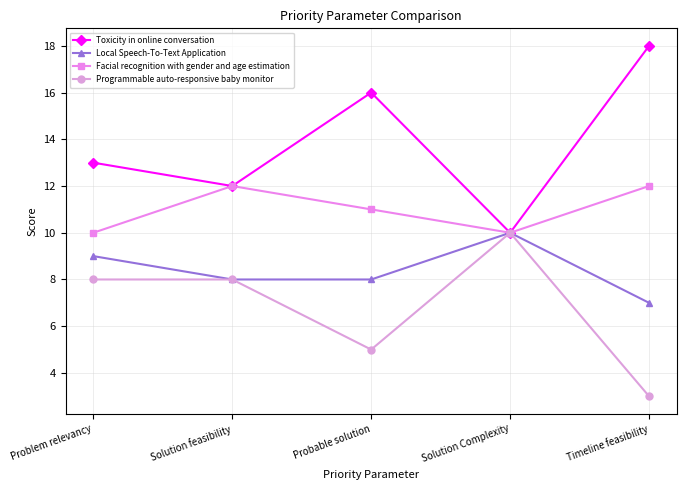

At which category does Toxicity in online conversation reach its first local peak?

Probable solution